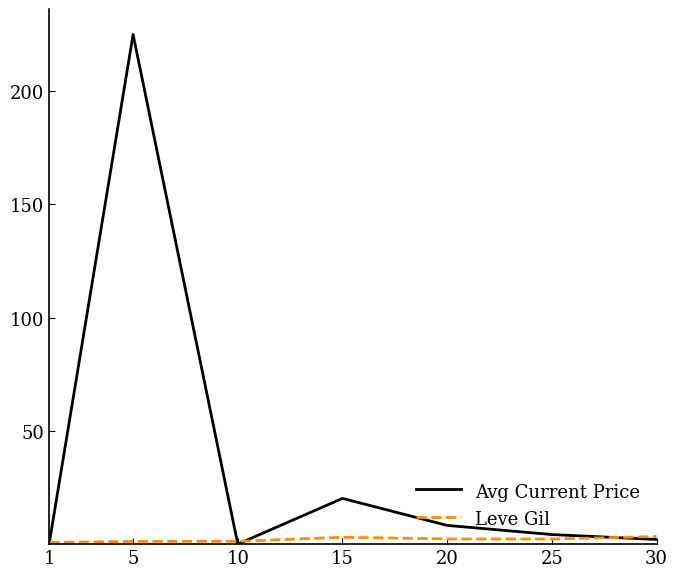

What is the minimum value for Avg Current Price?

0.3